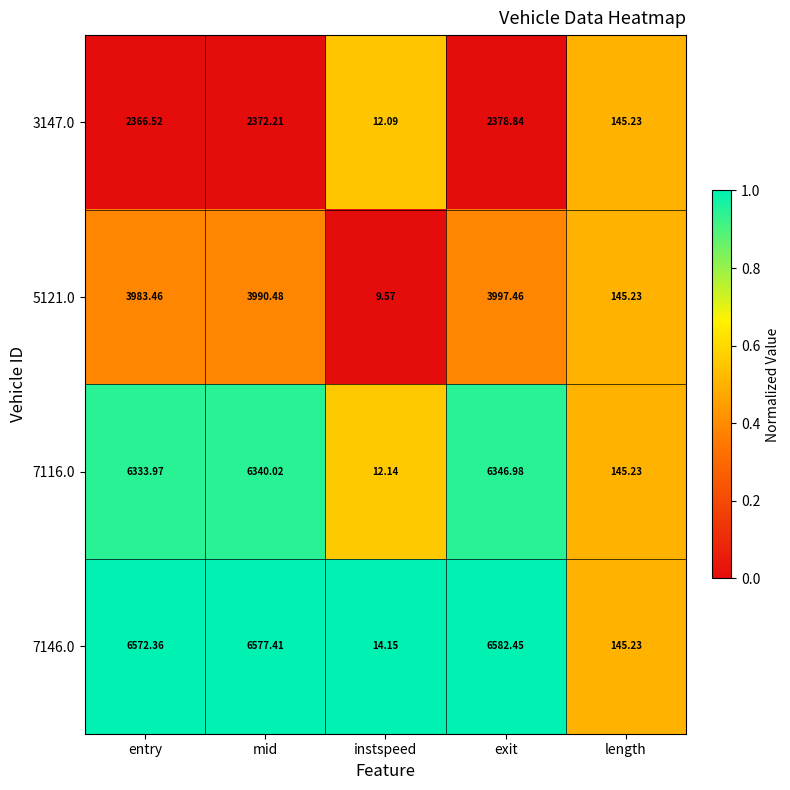

Rank the categories by 7146.0 value from lowest to highest.

instspeed, length, entry, mid, exit